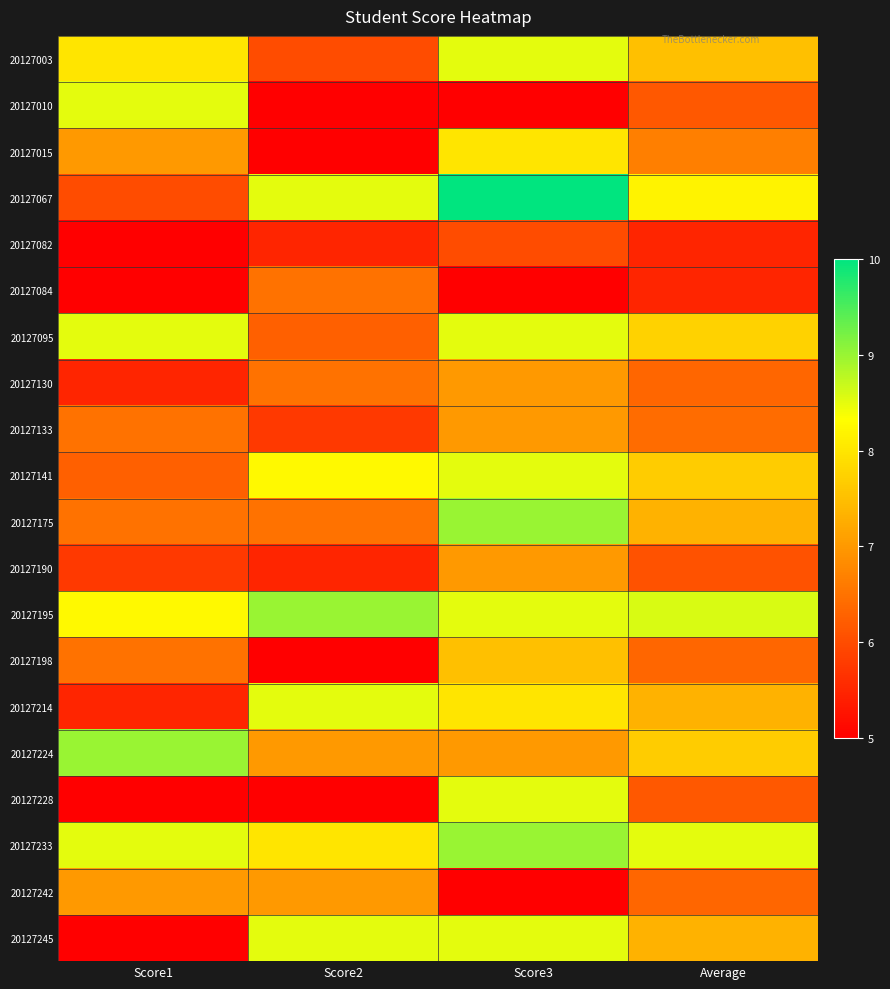

Reading left to right, list all the values displayed in this chart.

20127003: Score1=8.0	Score2=6.0	Score3=8.5	Average=7.5
20127010: Score1=8.5	Score2=5.0	Score3=5.0	Average=6.2
20127015: Score1=7.0	Score2=5.0	Score3=8.0	Average=6.7
20127067: Score1=6.0	Score2=8.5	Score3=10.0	Average=8.2
20127082: Score1=5.0	Score2=5.5	Score3=6.0	Average=5.5
20127084: Score1=5.0	Score2=6.5	Score3=5.0	Average=5.5
20127095: Score1=8.5	Score2=6.2	Score3=8.5	Average=7.8
20127130: Score1=5.5	Score2=6.5	Score3=7.0	Average=6.3
20127133: Score1=6.5	Score2=5.8	Score3=7.0	Average=6.4
20127141: Score1=6.2	Score2=8.2	Score3=8.5	Average=7.7
20127175: Score1=6.5	Score2=6.5	Score3=9.0	Average=7.3
20127190: Score1=5.8	Score2=5.5	Score3=7.0	Average=6.1
20127195: Score1=8.2	Score2=9.0	Score3=8.5	Average=8.6
20127198: Score1=6.5	Score2=5.0	Score3=7.5	Average=6.3
20127214: Score1=5.5	Score2=8.5	Score3=8.0	Average=7.3
20127224: Score1=9.0	Score2=7.0	Score3=7.0	Average=7.7
20127228: Score1=5.0	Score2=5.0	Score3=8.5	Average=6.2
20127233: Score1=8.5	Score2=8.0	Score3=9.0	Average=8.5
20127242: Score1=7.0	Score2=7.0	Score3=5.0	Average=6.3
20127245: Score1=5.0	Score2=8.5	Score3=8.5	Average=7.3